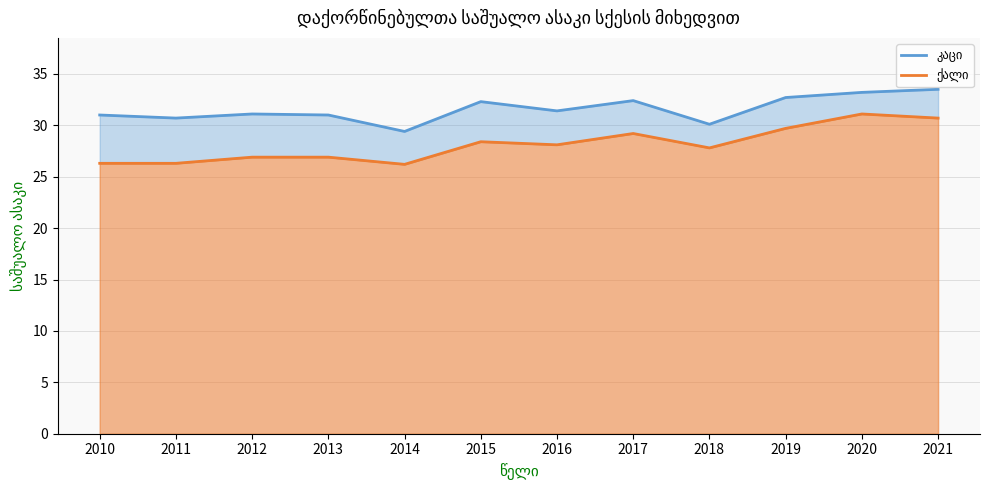

Between 2016 and 2017, which series saw the biggest shift?

ქალი